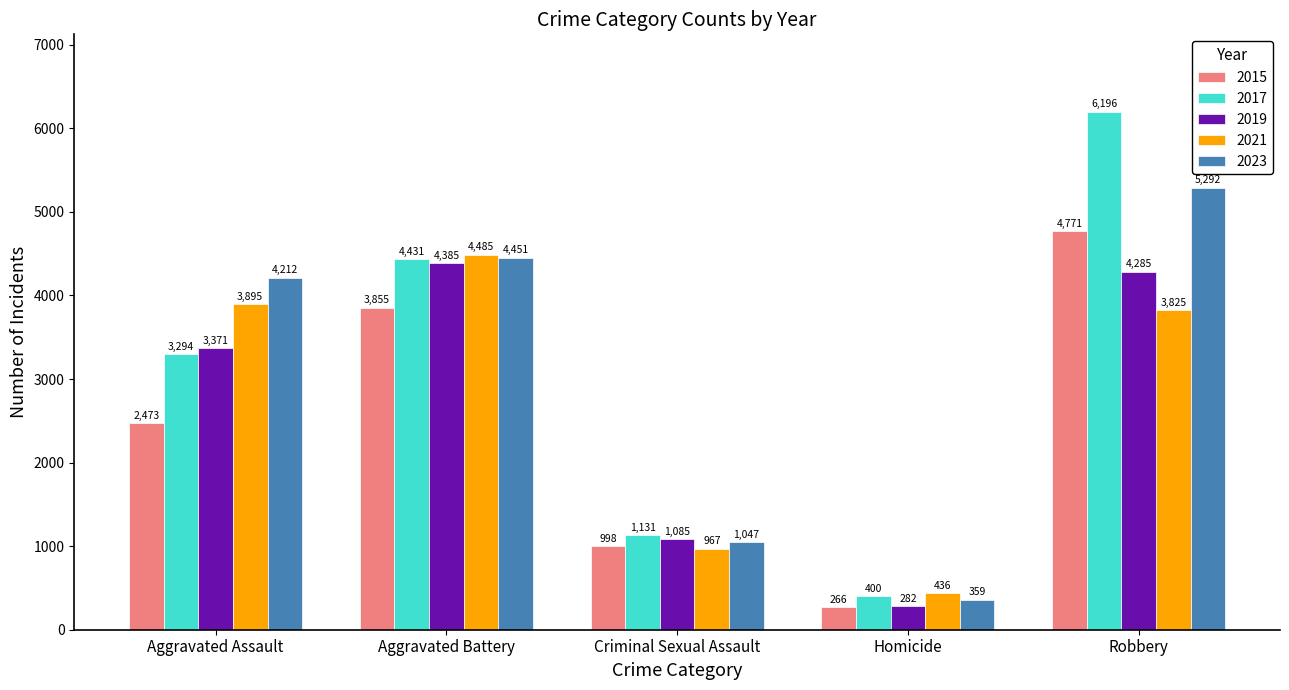

At Criminal Sexual Assault, list the series in order from smallest to largest.

2021, 2015, 2023, 2019, 2017